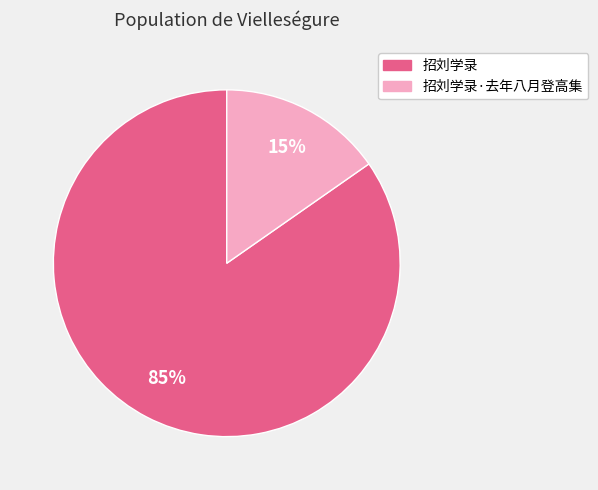

Is there a majority slice in this chart?

Yes